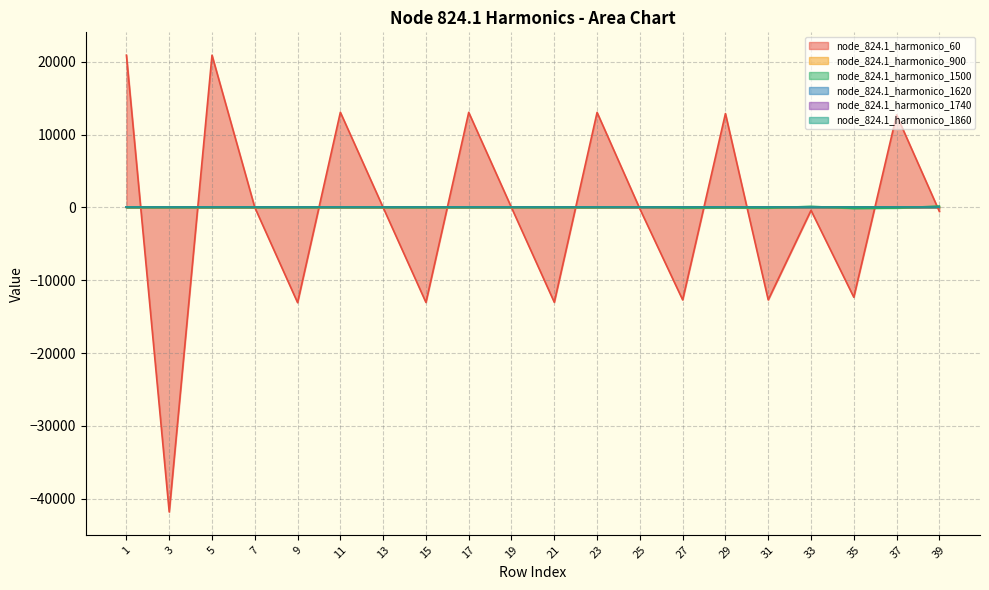

At how many categories does at least one series exceed 5812?

7